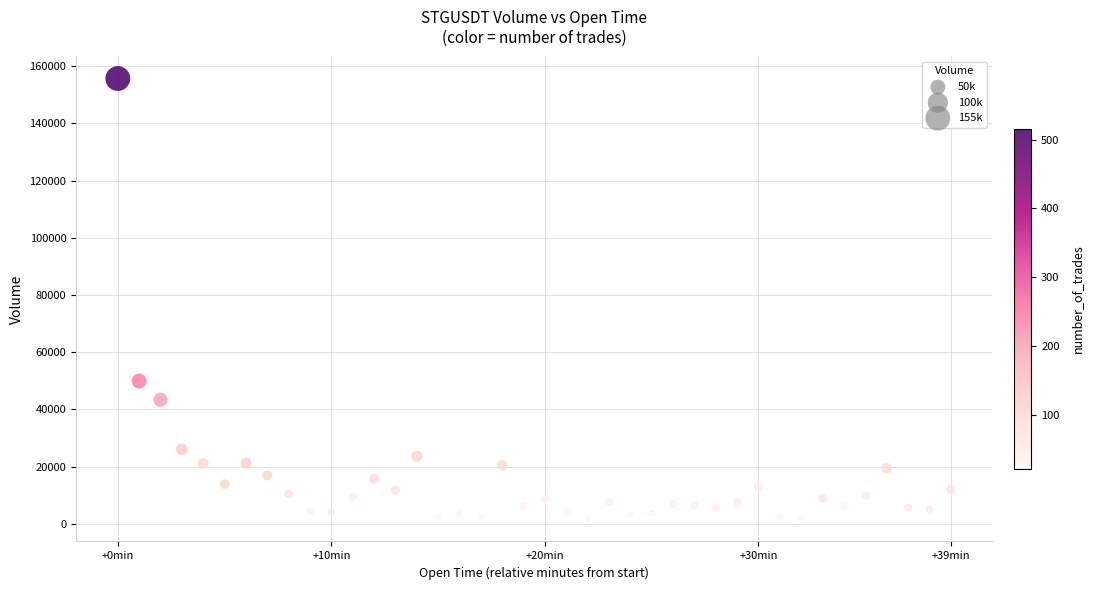

What Y value in the scatter plot is closest to 78597?

49919